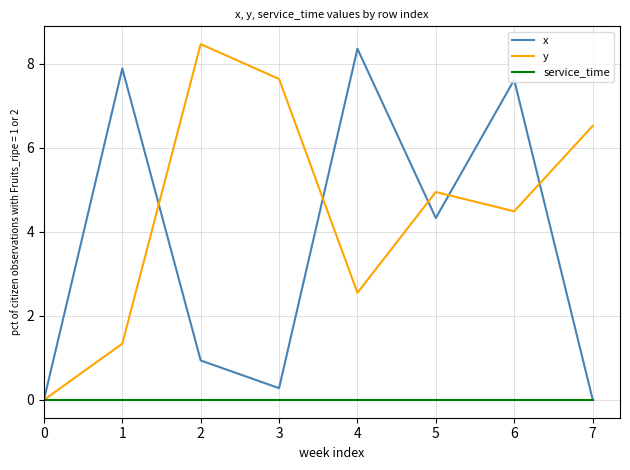

What is the approximate value of y at 6?

4.5